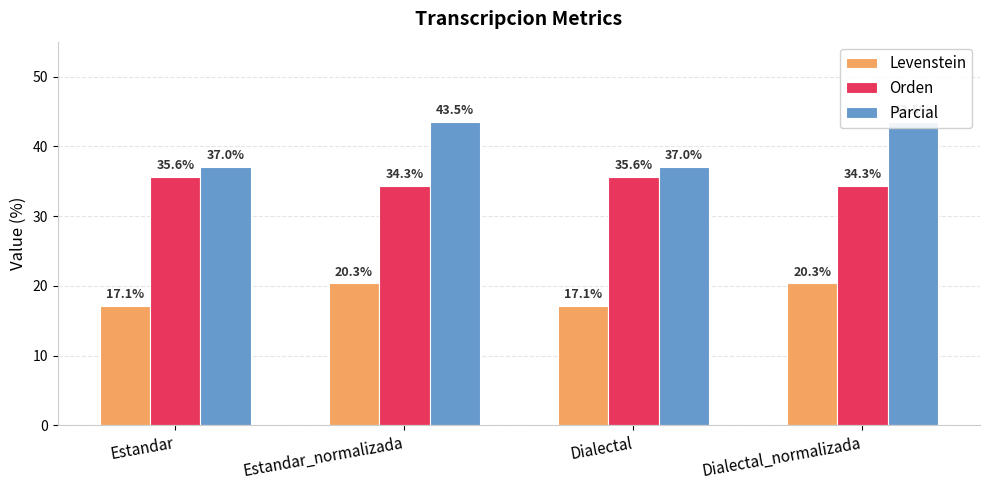

Are the bars grouped side by side (vs. stacked)?

Yes